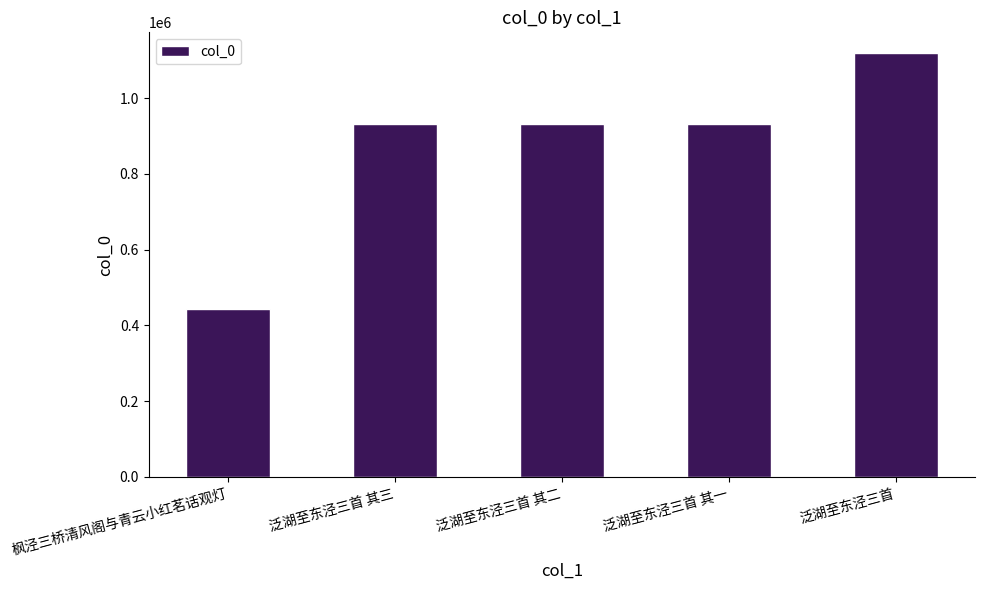

What is the value of the 5th bar from the left?

1117664